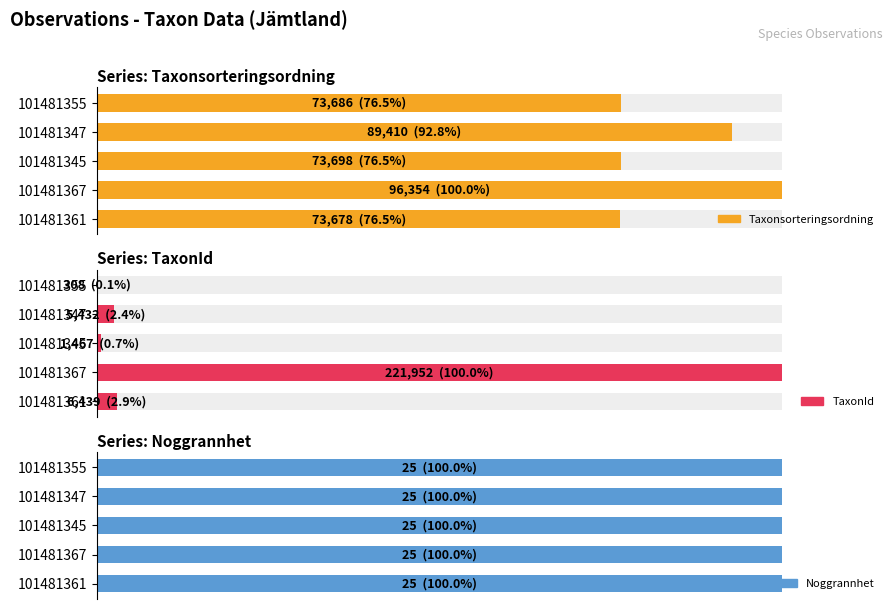

What is the value of the Taxonsorteringsordning bar at the 5th from the left?

76.5